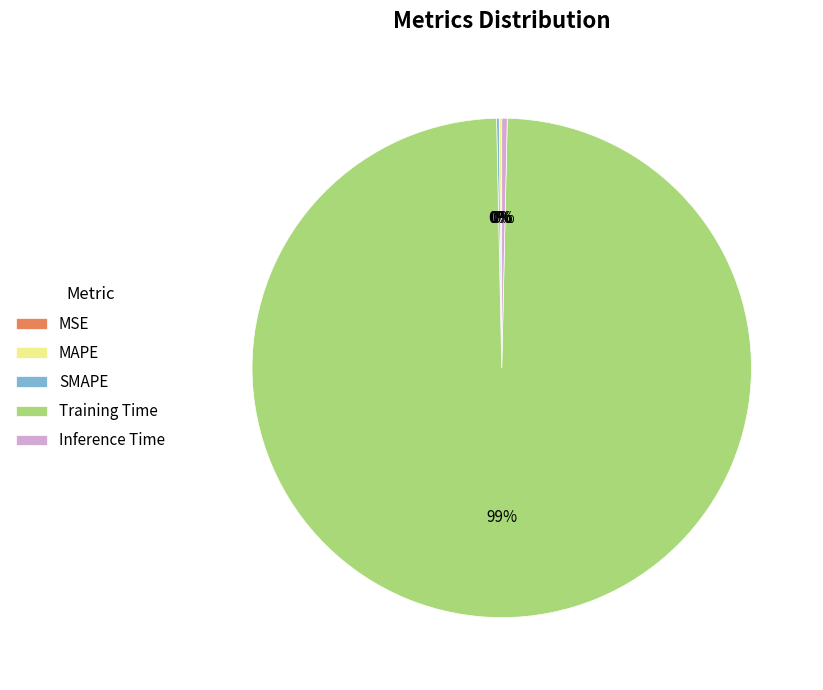

To the nearest percent, what is the average slice percentage?

20%